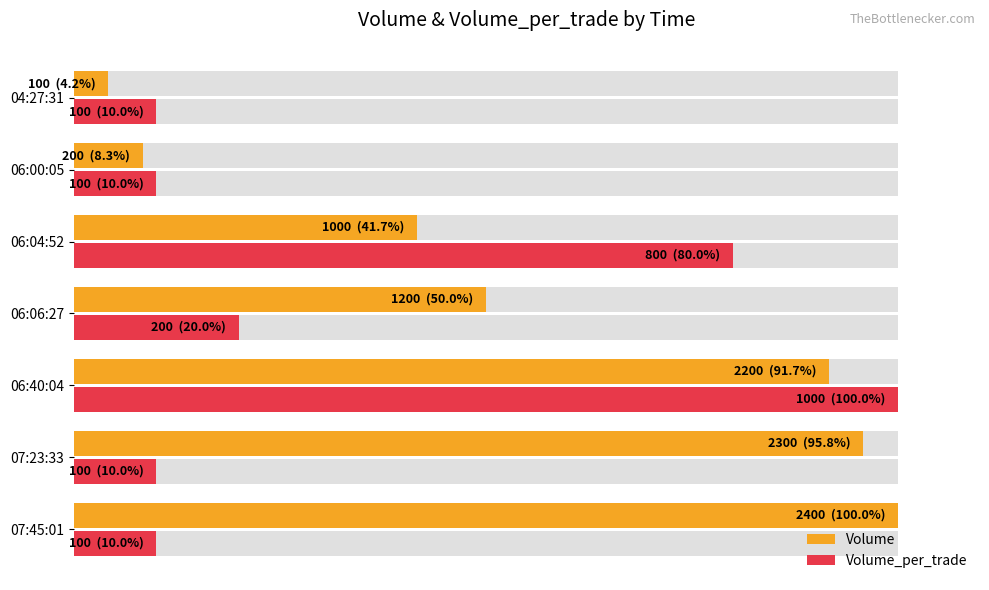

How many data points in Volume are less than 50?

3